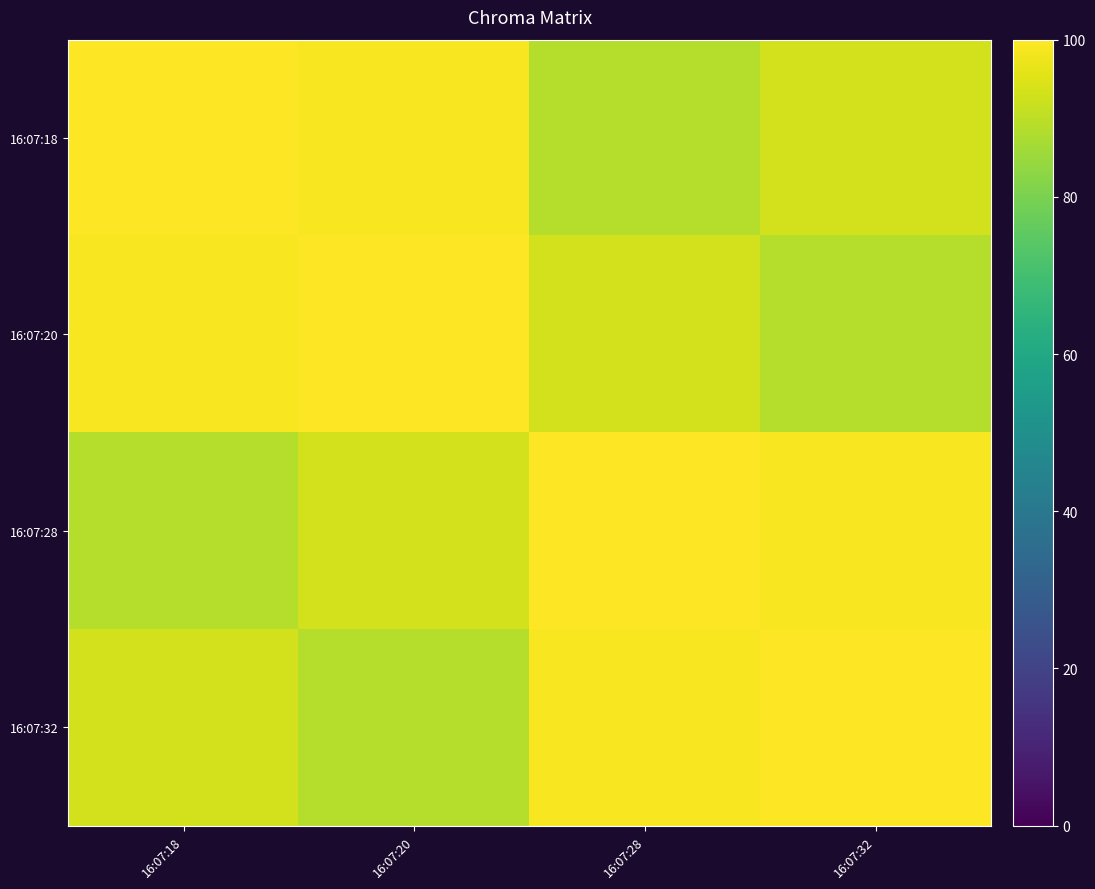

How many data points does each series have?

4